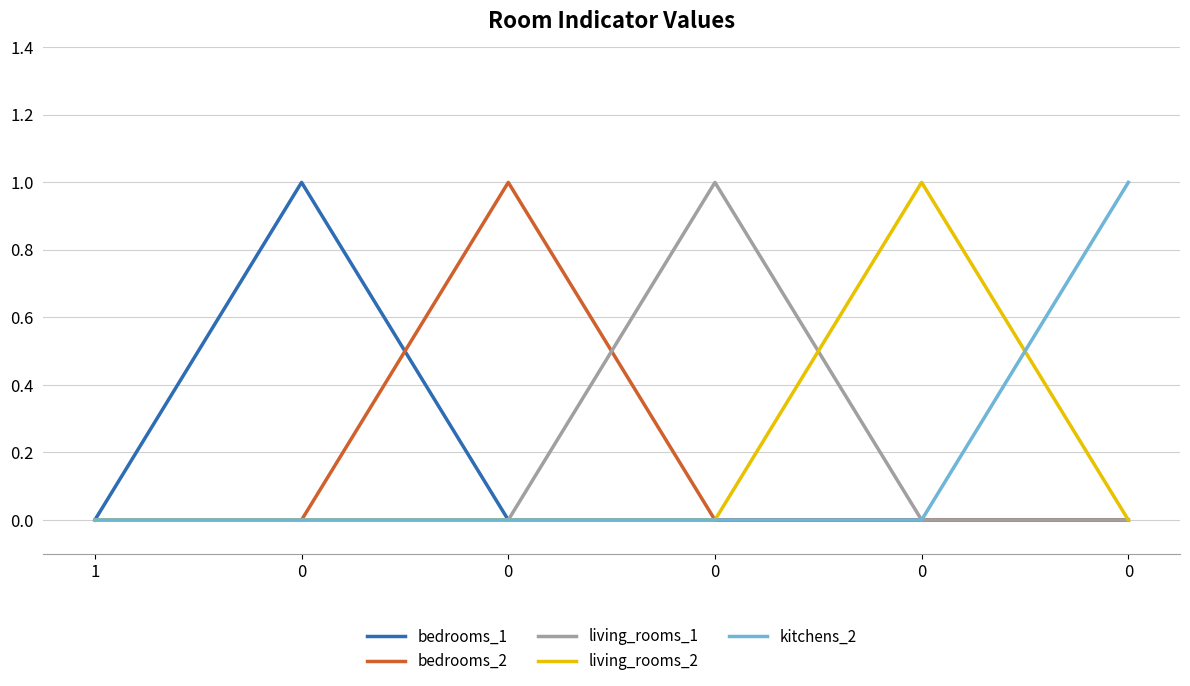

Is the value of bedrooms_1 at 0 greater than the value of kitchens_2 at 0?

Yes